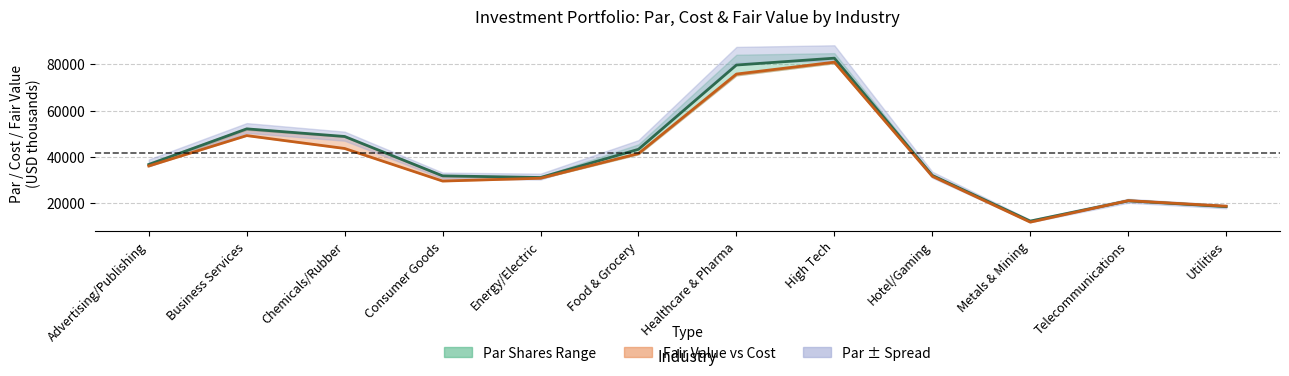

Is the value of Par/Cost Midpoint at Business Services greater than the value of Fair Value at Business Services?

Yes